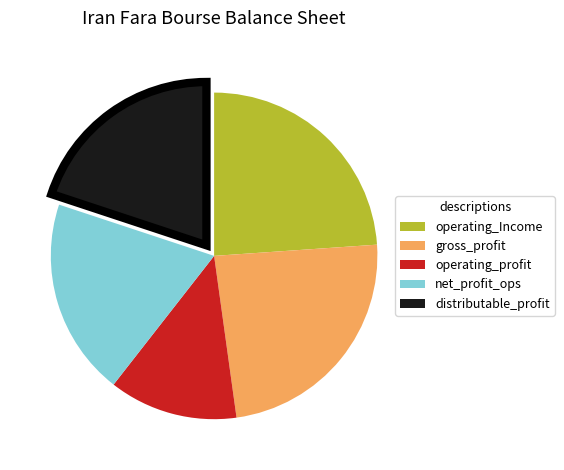

Is there any slice that represents more than half of the pie?

No